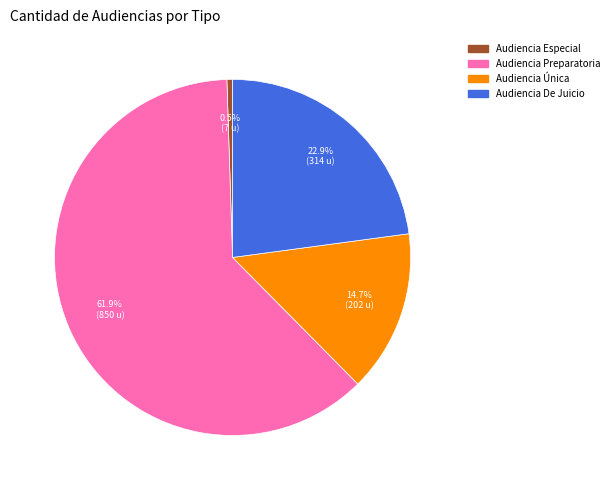

Which has a higher value, Audiencia De Juicio or Audiencia Especial?

Audiencia De Juicio